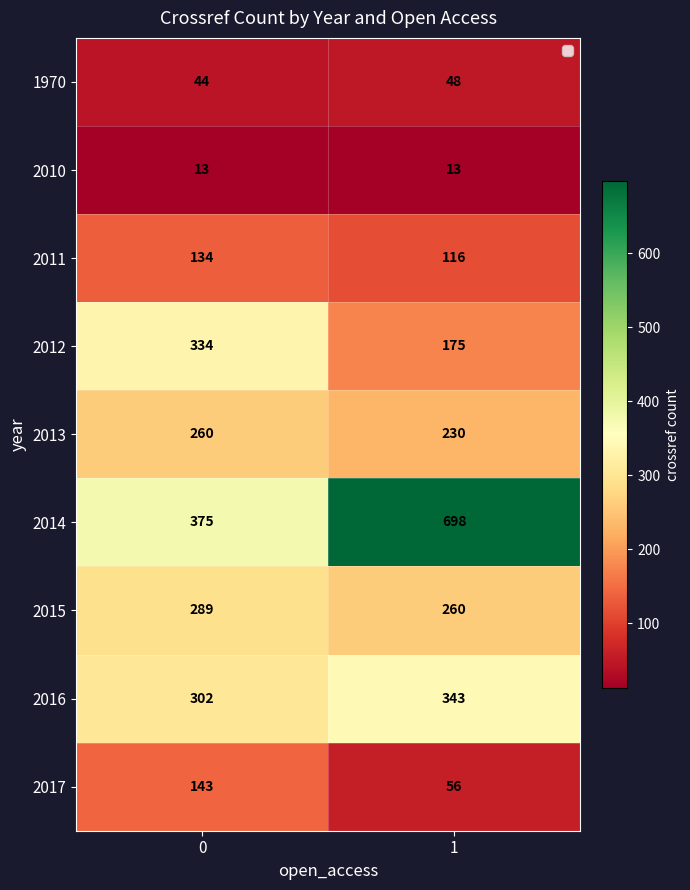

Is it true that 2010 equals 4 at 0?

False